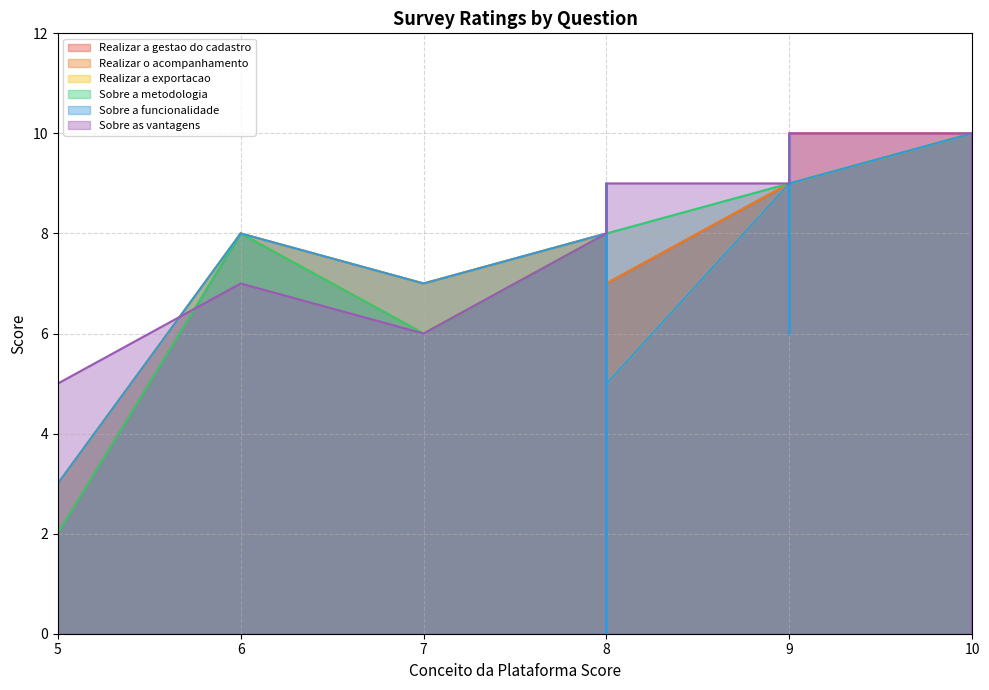

Read the Realizar o acompanhamento value at 10.

10